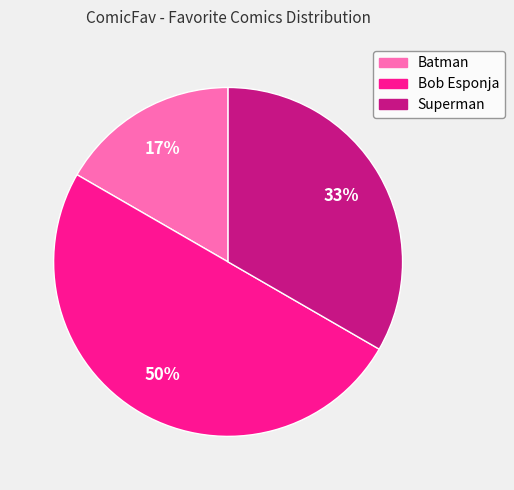

What is the smallest slice in the pie chart?

Batman